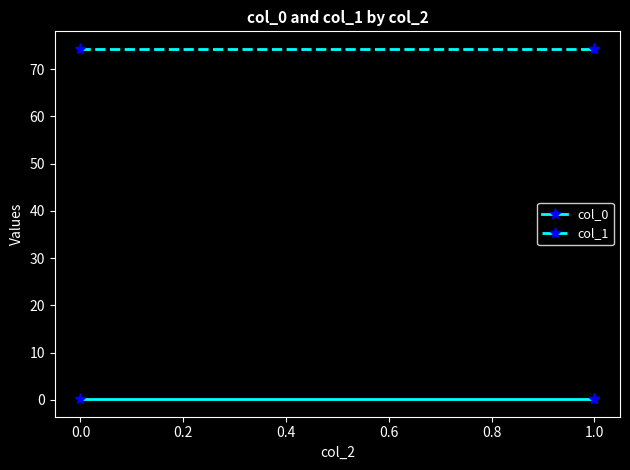

What is the highest value of the col_0 series?

0.1